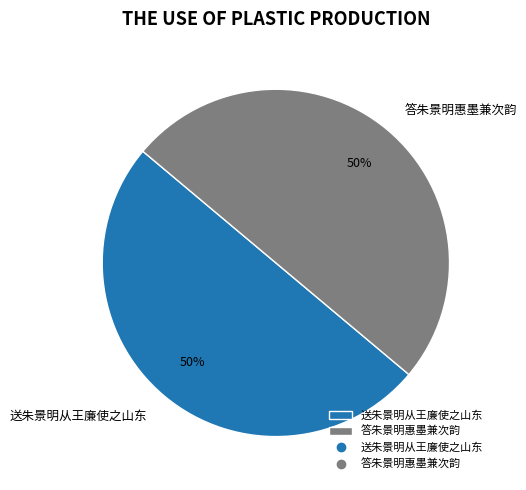

True or false: 答朱景明惠墨兼次韵 accounts for 50% of the total.

True